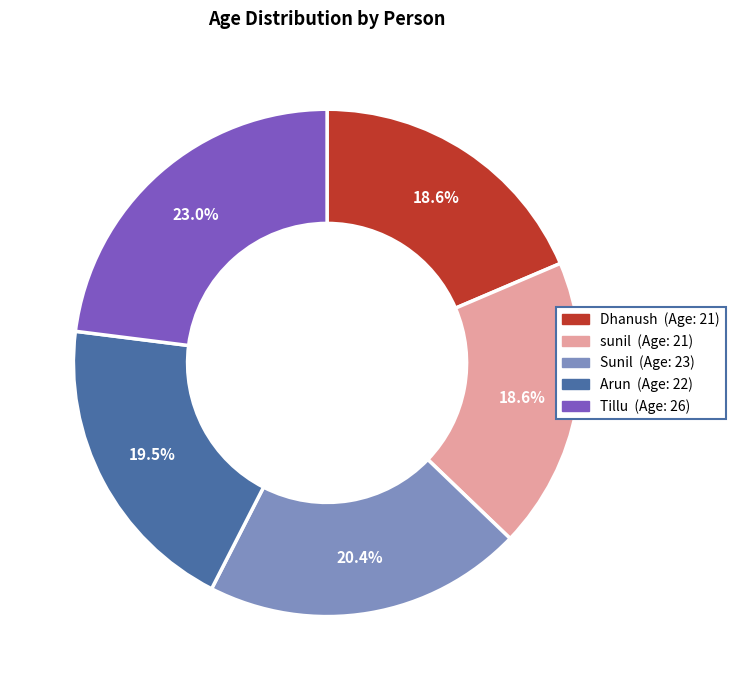

What percentage is the Tillu slice, to the nearest percent?

23%